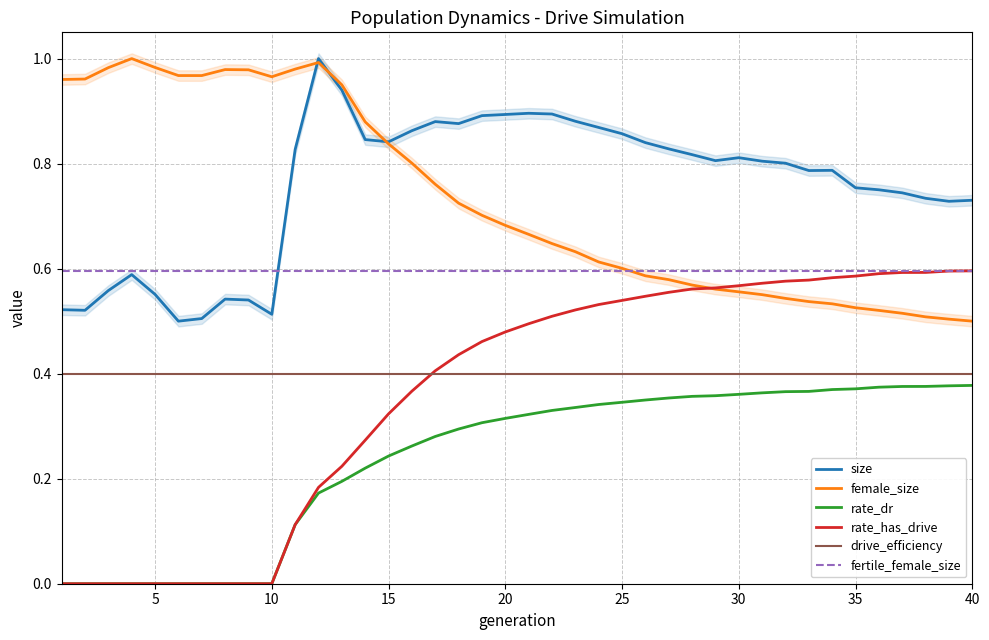

Which series has the largest range (max minus min)?

rate_has_drive